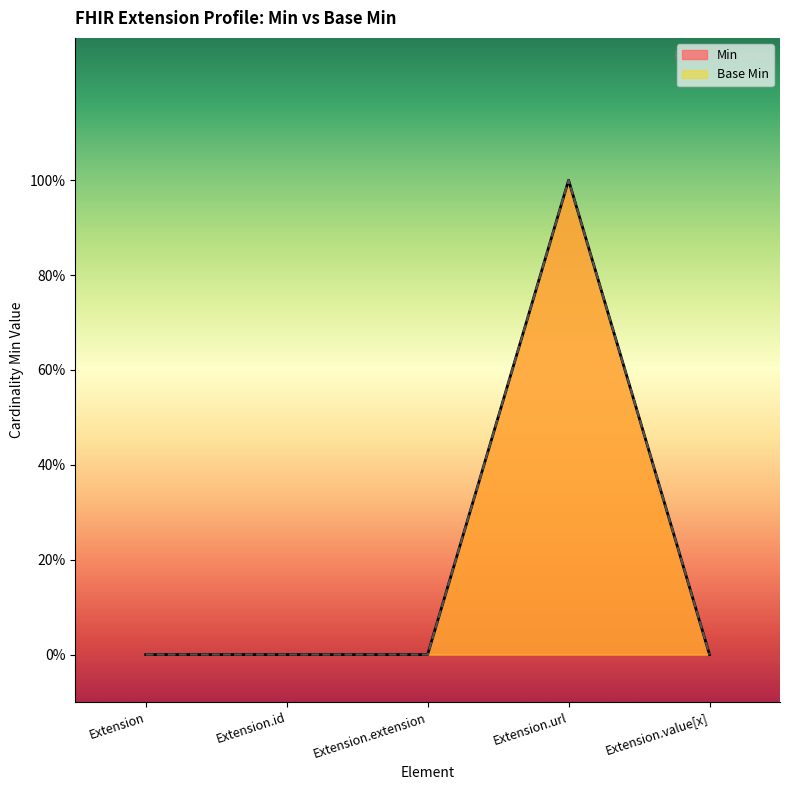

At which category is the sum across all series the highest?

Extension.url